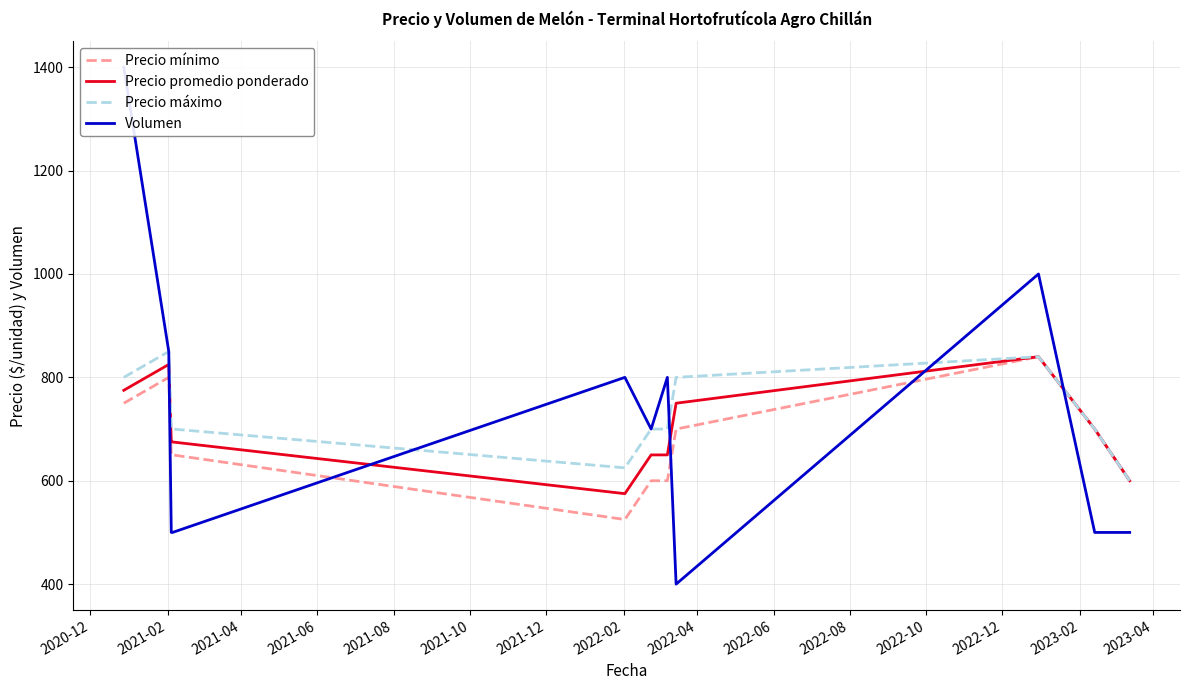

What is the highest value of the Precio promedio ponderado series?

840